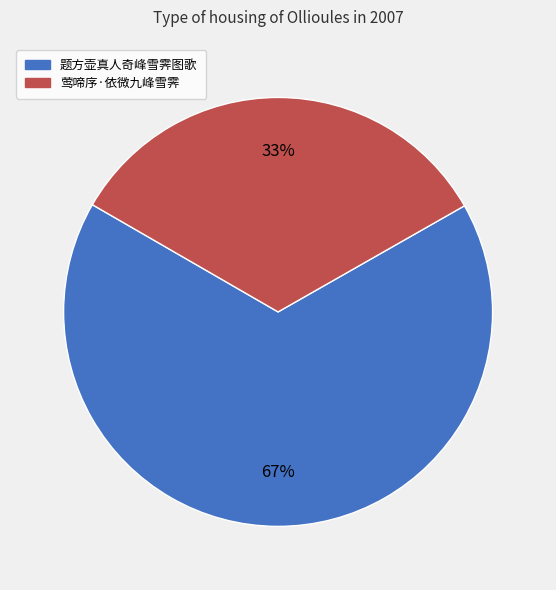

True or false: 莺啼序·依微九峰雪霁 accounts for 19% of the total.

False